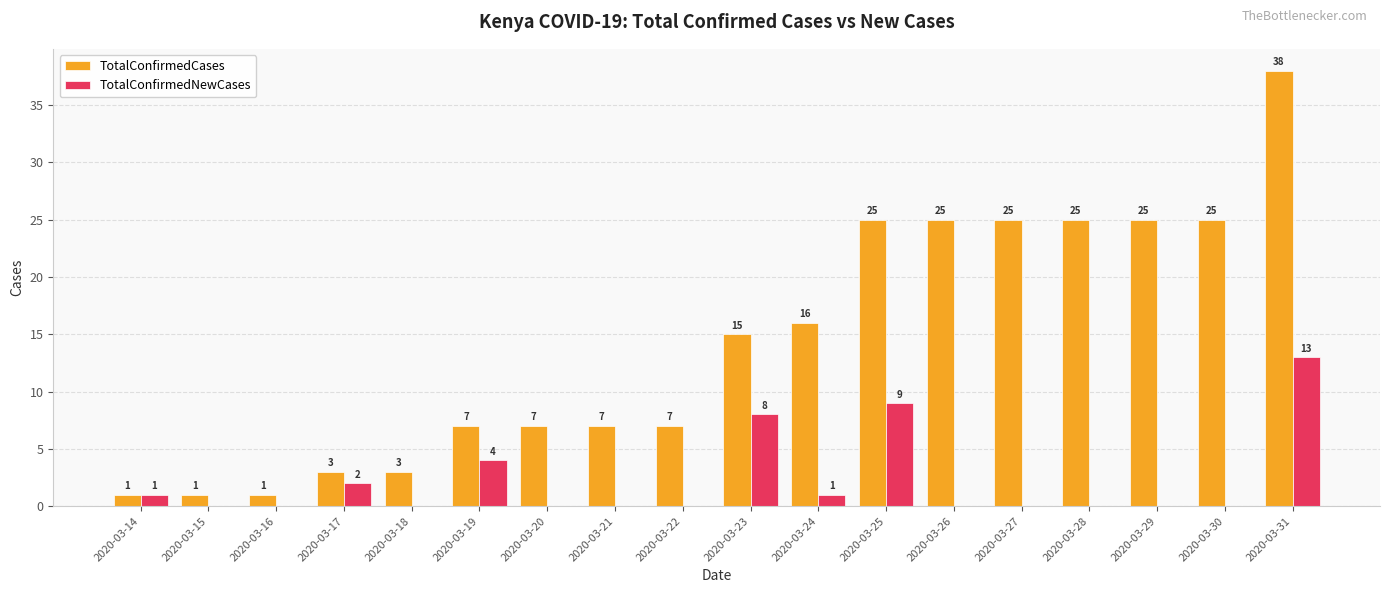

What is the maximum value for TotalConfirmedCases?

38